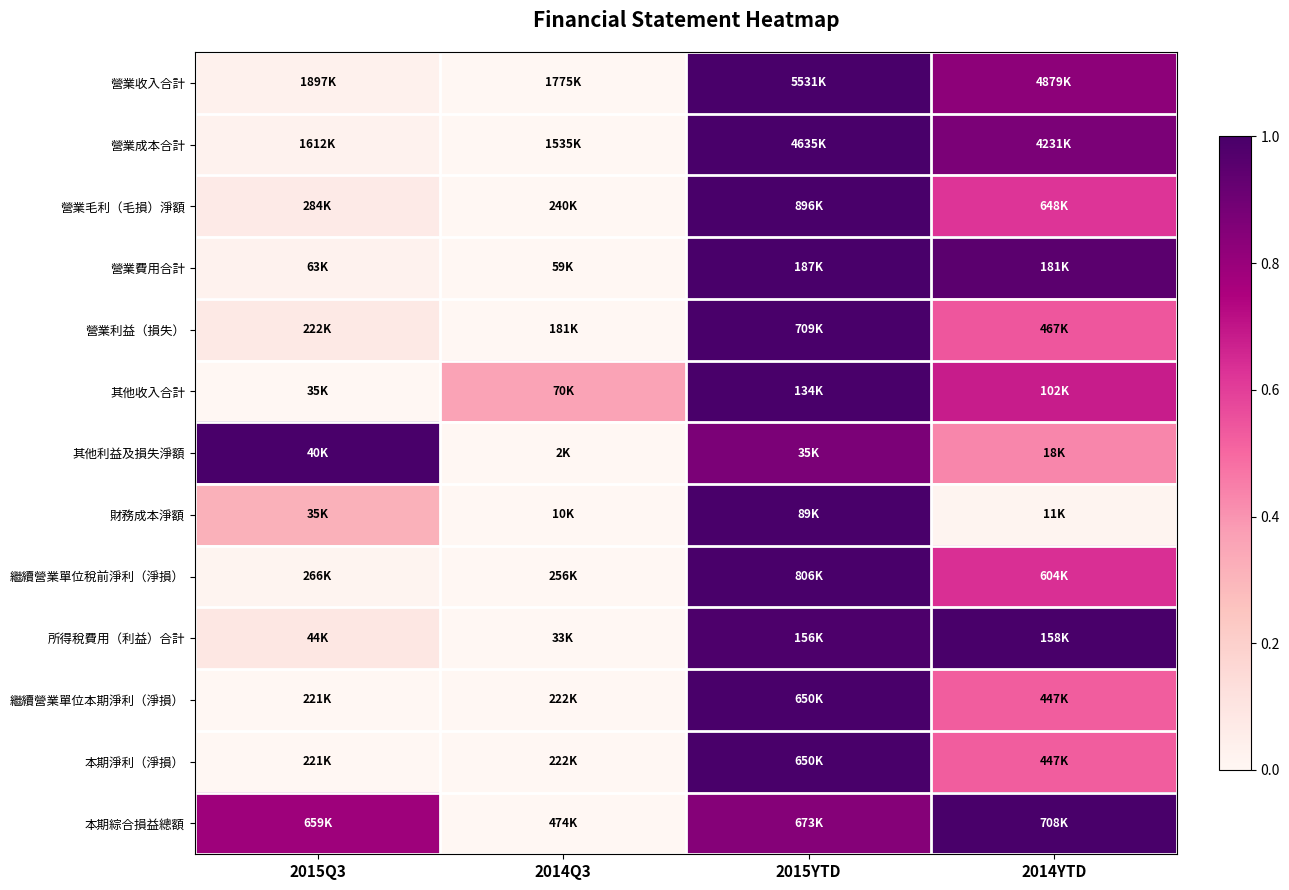

What is the spread (max minus min) of values at 2014Q3?

0.4